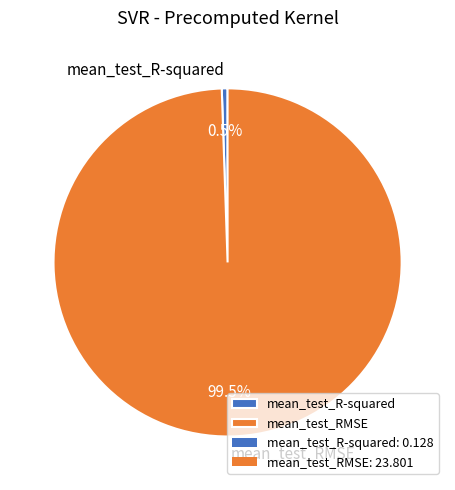

Count the number of slices in the pie.

2